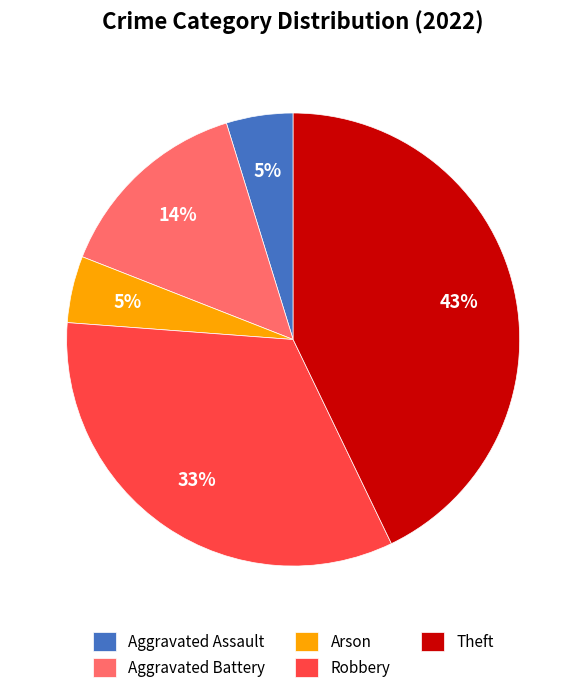

To the nearest percent, what is the combined percentage of Arson and Theft?

48%